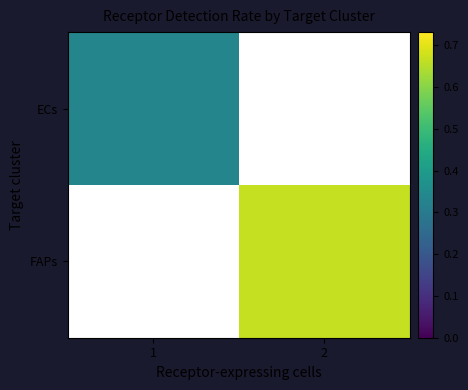

How many series are shown in this chart?

2